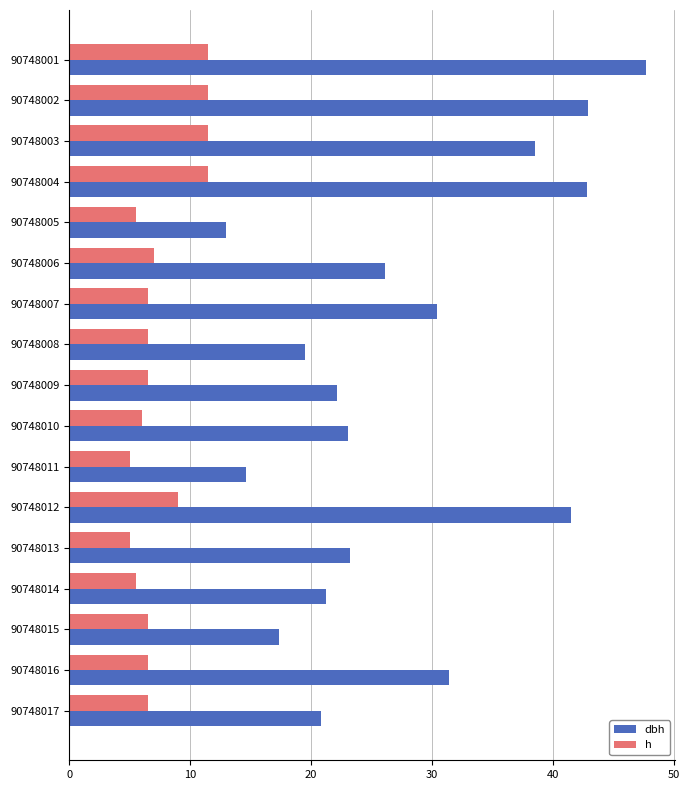

Which series has the largest range (max minus min)?

dbh